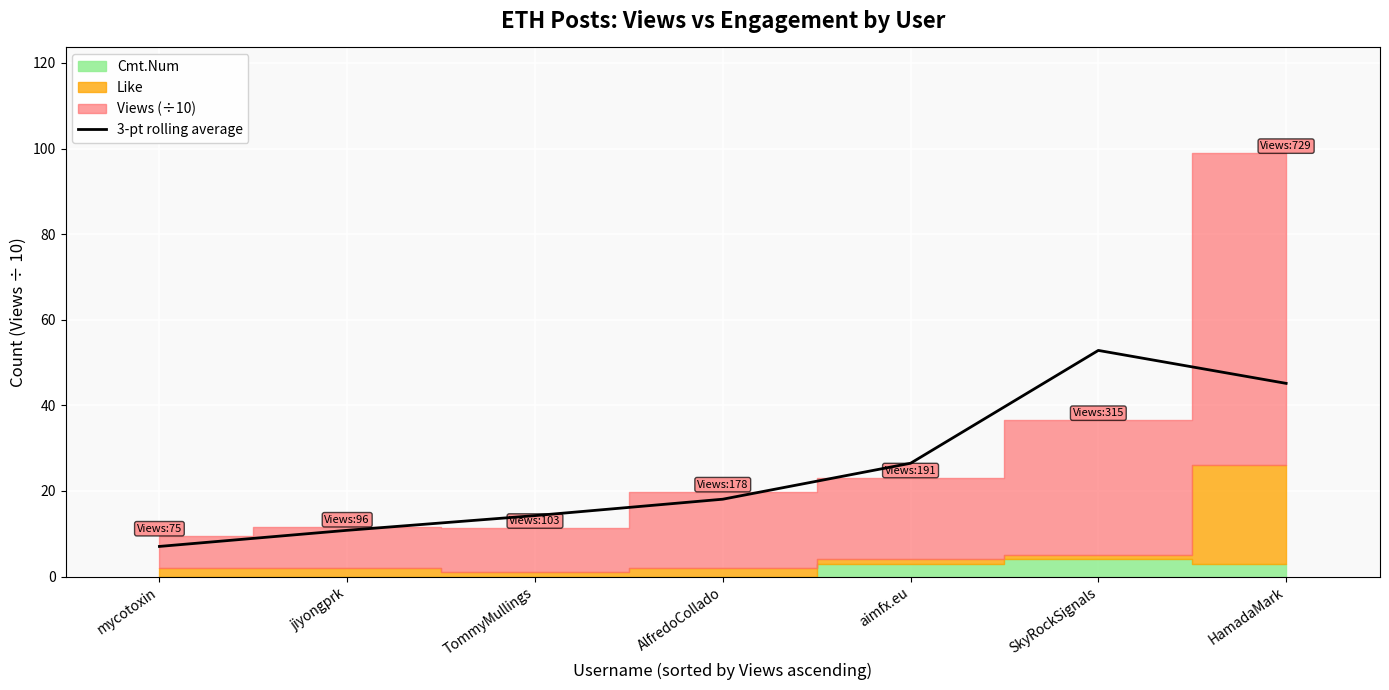

True or false: the data shows 6.5 at jiyongprk.

False